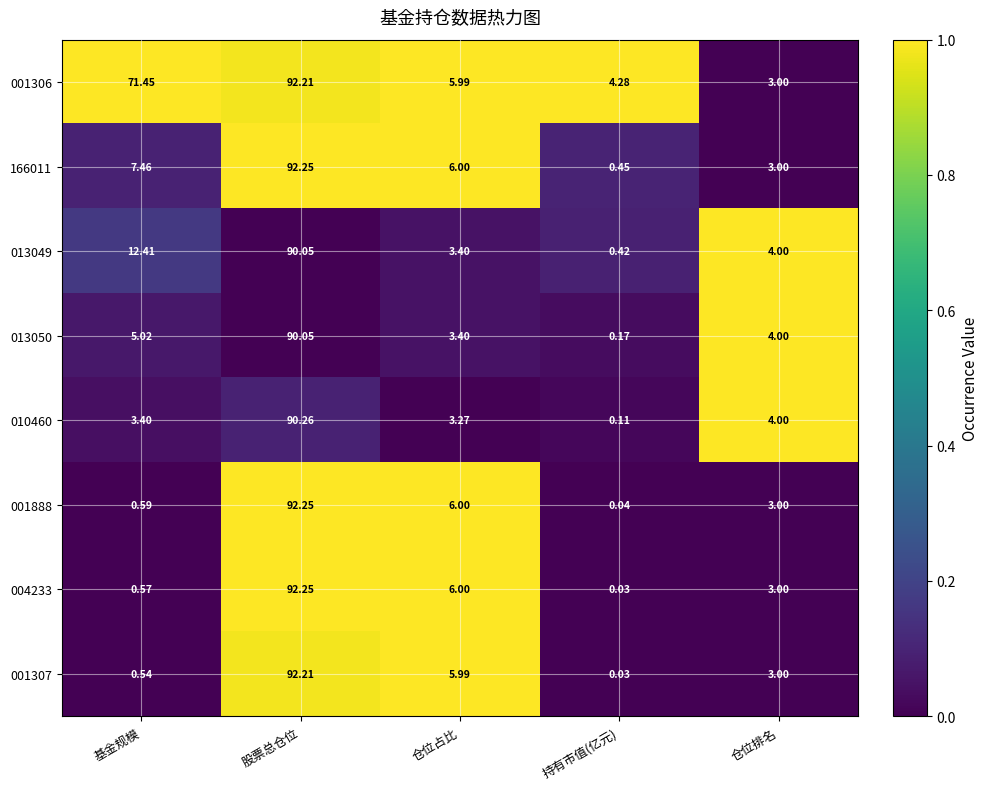

At how many categories does at least one series exceed 0?

5